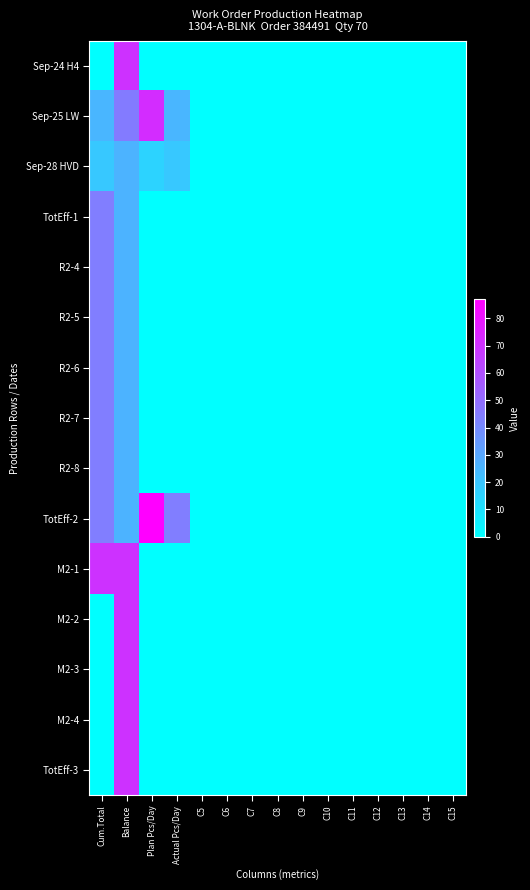

Which has a higher value, C12 or C15?

C12